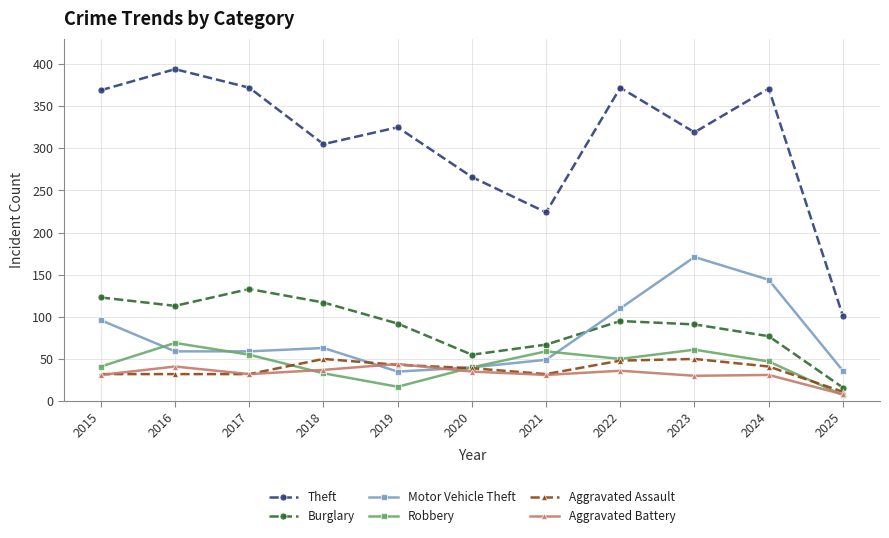

What is the total value across all series at 2025?

179